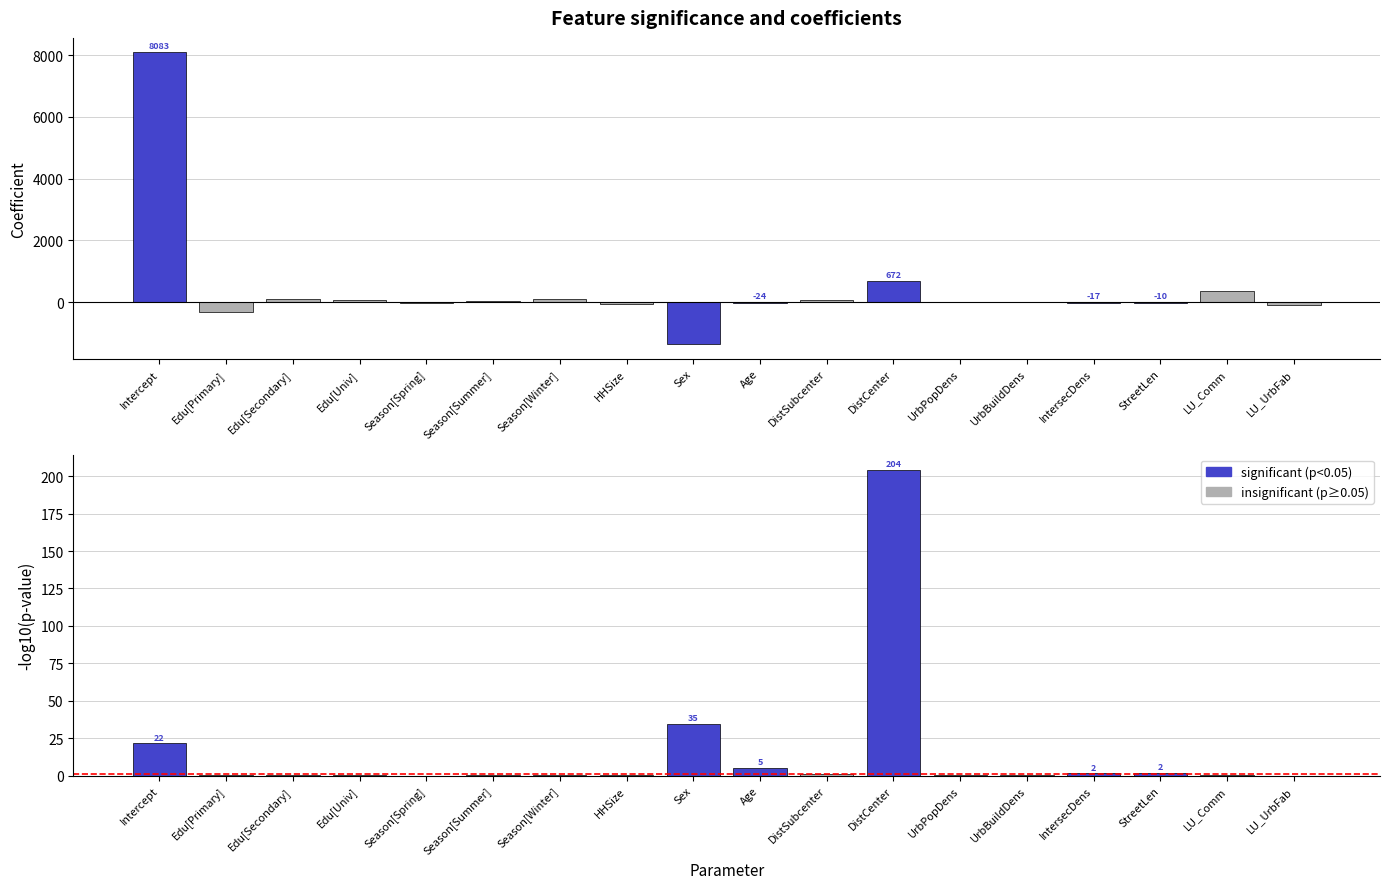

How many categories are shown in the chart?

18